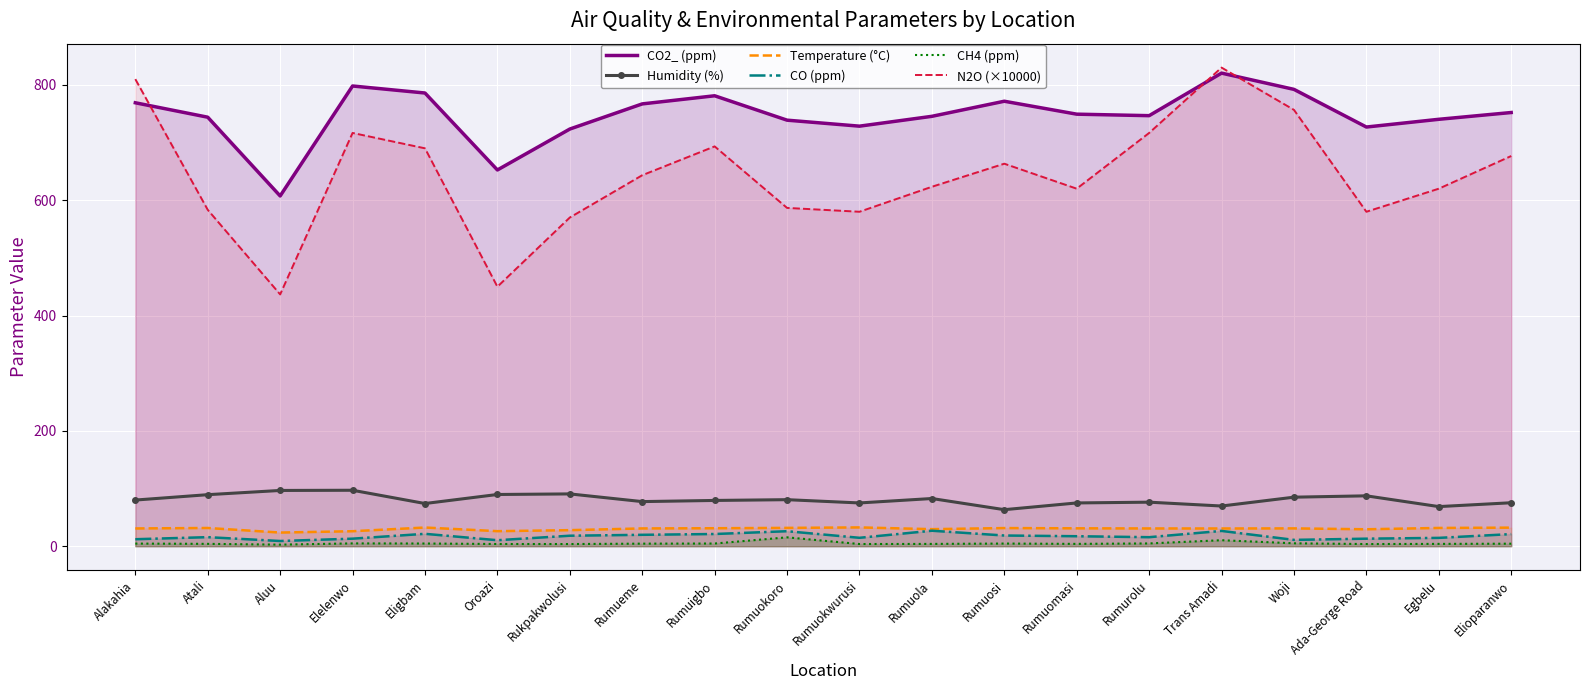

The Temperature (°C) series shows 53.1 at Rumueme. True or false?

False